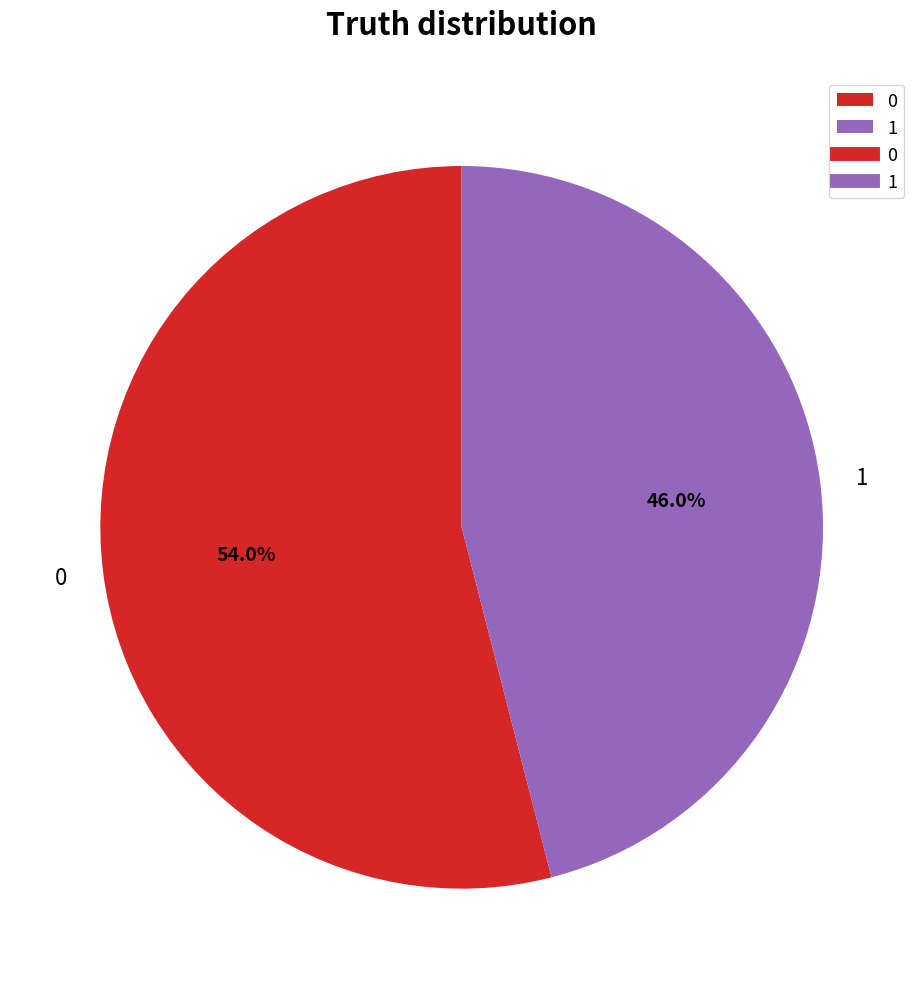

To the nearest percent, what percentage of the pie is 0?

54%